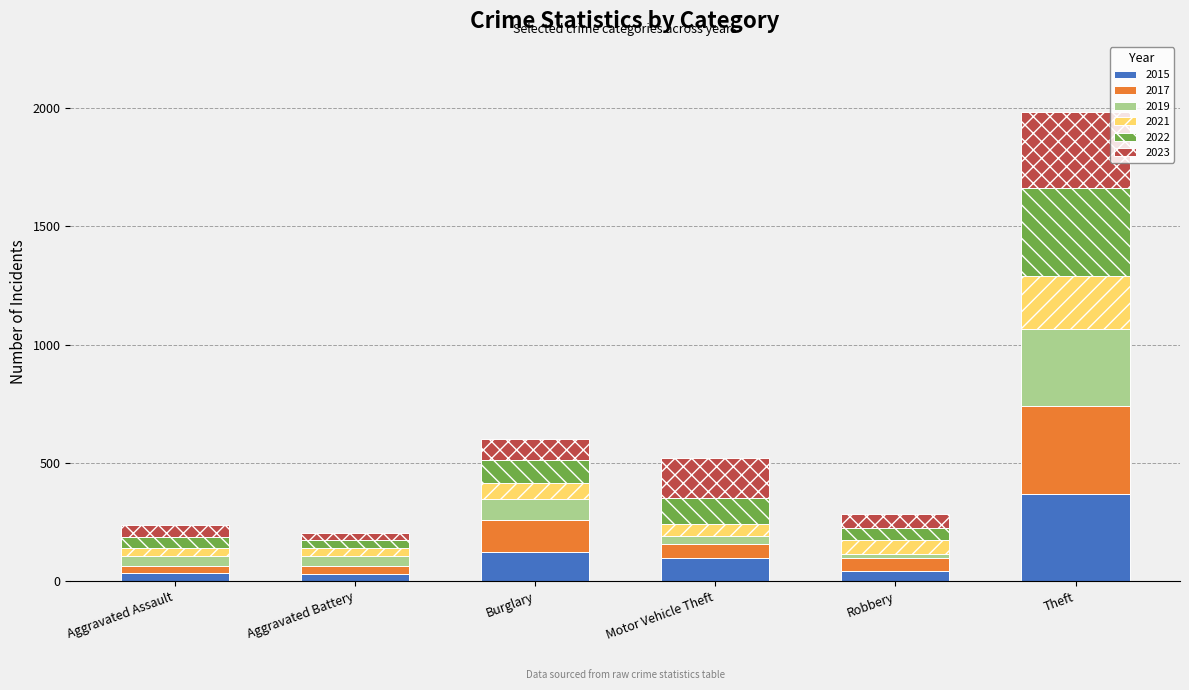

At which category is the sum across all series the highest?

Theft